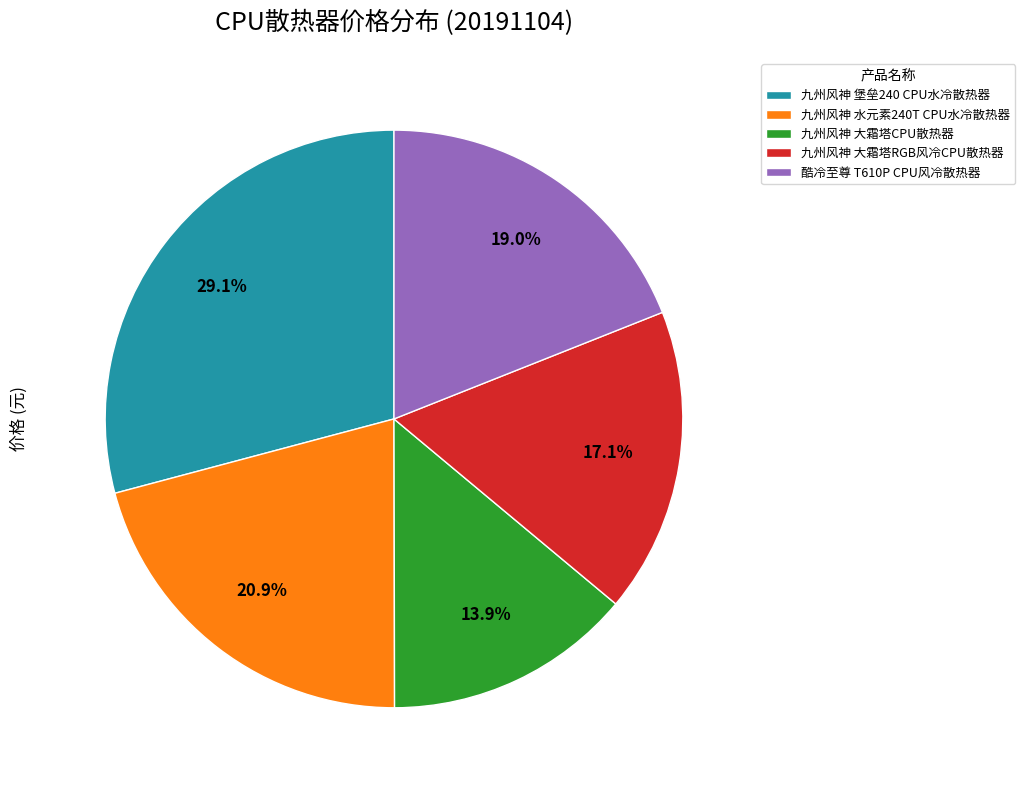

Approximately how many times larger is the value at 九州风神 水元素240T CPU水冷散热器 compared to 九州风神 堡垒240 CPU水冷散热器?

0.7